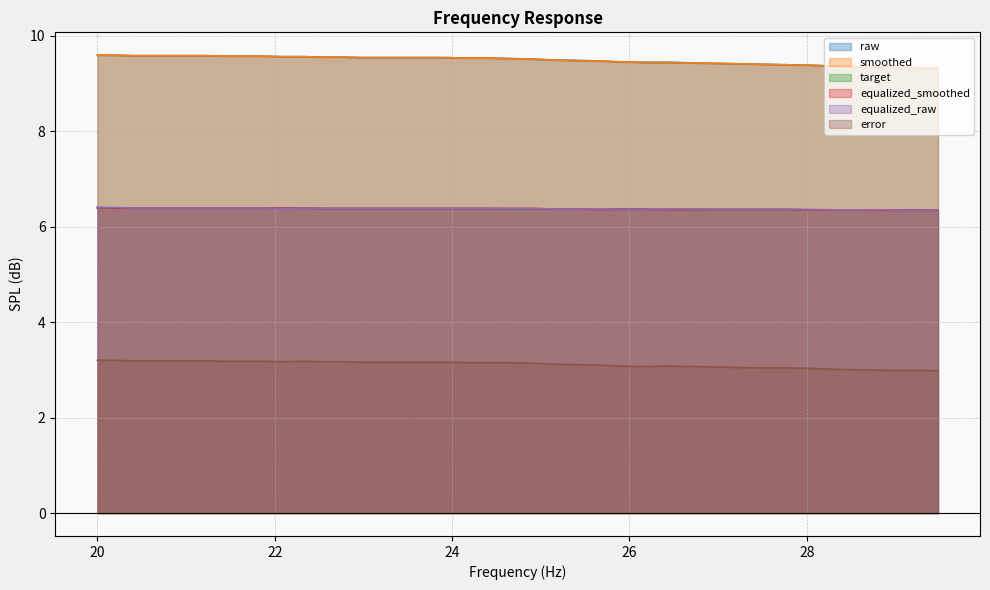

Reading right to left, list all the values displayed in this chart.

smoothed: 29.48=9.3	29.19=9.3	28.9=9.3	28.62=9.3	28.33=9.4	28.05=9.4	27.77=9.4	27.5=9.4	27.23=9.4	26.96=9.4	26.69=9.4	26.43=9.4	26.16=9.4	25.91=9.4	25.65=9.5	25.39=9.5	25.14=9.5	24.89=9.5	24.65=9.5	24.4=9.5	24.16=9.5	23.92=9.5	23.69=9.5	23.45=9.5	23.22=9.5	22.99=9.5	22.76=9.6	22.54=9.6	22.31=9.6	22.09=9.6	21.87=9.6	21.66=9.6	21.44=9.6	21.23=9.6	21.02=9.6	20.81=9.6	20.61=9.6	20.4=9.6	20.2=9.6	20.0=9.6
raw: 29.48=9.3	29.19=9.3	28.9=9.3	28.62=9.3	28.33=9.4	28.05=9.4	27.77=9.4	27.5=9.4	27.23=9.4	26.96=9.4	26.69=9.4	26.43=9.4	26.16=9.4	25.91=9.4	25.65=9.5	25.39=9.5	25.14=9.5	24.89=9.5	24.65=9.5	24.4=9.5	24.16=9.5	23.92=9.5	23.69=9.5	23.45=9.5	23.22=9.5	22.99=9.5	22.76=9.6	22.54=9.6	22.31=9.6	22.09=9.6	21.87=9.6	21.66=9.6	21.44=9.6	21.23=9.6	21.02=9.6	20.81=9.6	20.61=9.6	20.4=9.6	20.2=9.6	20.0=9.6
target: 29.48=6.3	29.19=6.3	28.9=6.3	28.62=6.3	28.33=6.3	28.05=6.3	27.77=6.4	27.5=6.4	27.23=6.4	26.96=6.4	26.69=6.4	26.43=6.4	26.16=6.4	25.91=6.4	25.65=6.4	25.39=6.4	25.14=6.4	24.89=6.4	24.65=6.4	24.4=6.4	24.16=6.4	23.92=6.4	23.69=6.4	23.45=6.4	23.22=6.4	22.99=6.4	22.76=6.4	22.54=6.4	22.31=6.4	22.09=6.4	21.87=6.4	21.66=6.4	21.44=6.4	21.23=6.4	21.02=6.4	20.81=6.4	20.61=6.4	20.4=6.4	20.2=6.4	20.0=6.4
equalized_smoothed: 29.48=6.3	29.19=6.3	28.9=6.3	28.62=6.3	28.33=6.3	28.05=6.3	27.77=6.4	27.5=6.4	27.23=6.4	26.96=6.4	26.69=6.4	26.43=6.4	26.16=6.4	25.91=6.4	25.65=6.4	25.39=6.4	25.14=6.4	24.89=6.4	24.65=6.4	24.4=6.4	24.16=6.4	23.92=6.4	23.69=6.4	23.45=6.4	23.22=6.4	22.99=6.4	22.76=6.4	22.54=6.4	22.31=6.4	22.09=6.4	21.87=6.4	21.66=6.4	21.44=6.4	21.23=6.4	21.02=6.4	20.81=6.4	20.61=6.4	20.4=6.4	20.2=6.4	20.0=6.4
equalized_raw: 29.48=6.3	29.19=6.3	28.9=6.3	28.62=6.3	28.33=6.3	28.05=6.4	27.77=6.4	27.5=6.4	27.23=6.4	26.96=6.4	26.69=6.4	26.43=6.4	26.16=6.4	25.91=6.4	25.65=6.4	25.39=6.4	25.14=6.4	24.89=6.4	24.65=6.4	24.4=6.4	24.16=6.4	23.92=6.4	23.69=6.4	23.45=6.4	23.22=6.4	22.99=6.4	22.76=6.4	22.54=6.4	22.31=6.4	22.09=6.4	21.87=6.4	21.66=6.4	21.44=6.4	21.23=6.4	21.02=6.4	20.81=6.4	20.61=6.4	20.4=6.4	20.2=6.4	20.0=6.4
error: 29.48=3.0	29.19=3.0	28.9=3.0	28.62=3.0	28.33=3.0	28.05=3.0	27.77=3.0	27.5=3.0	27.23=3.0	26.96=3.1	26.69=3.1	26.43=3.1	26.16=3.1	25.91=3.1	25.65=3.1	25.39=3.1	25.14=3.1	24.89=3.1	24.65=3.1	24.4=3.1	24.16=3.1	23.92=3.2	23.69=3.2	23.45=3.2	23.22=3.2	22.99=3.2	22.76=3.2	22.54=3.2	22.31=3.2	22.09=3.2	21.87=3.2	21.66=3.2	21.44=3.2	21.23=3.2	21.02=3.2	20.81=3.2	20.61=3.2	20.4=3.2	20.2=3.2	20.0=3.2